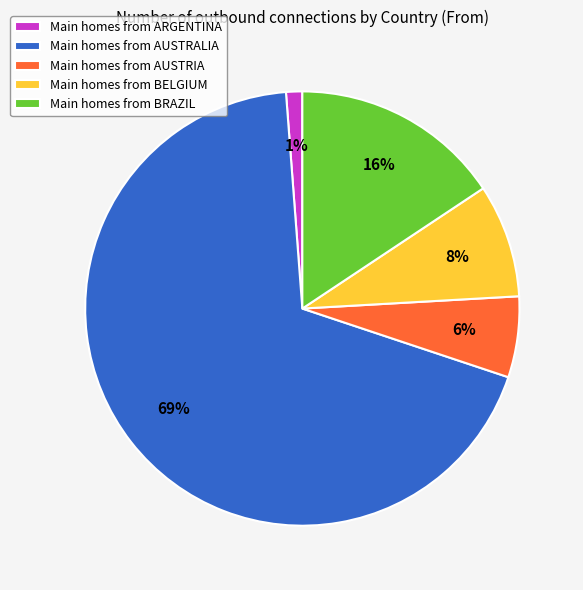

Rank the categories by value from lowest to highest.

Main homes from ARGENTINA, Main homes from AUSTRIA, Main homes from BELGIUM, Main homes from BRAZIL, Main homes from AUSTRALIA